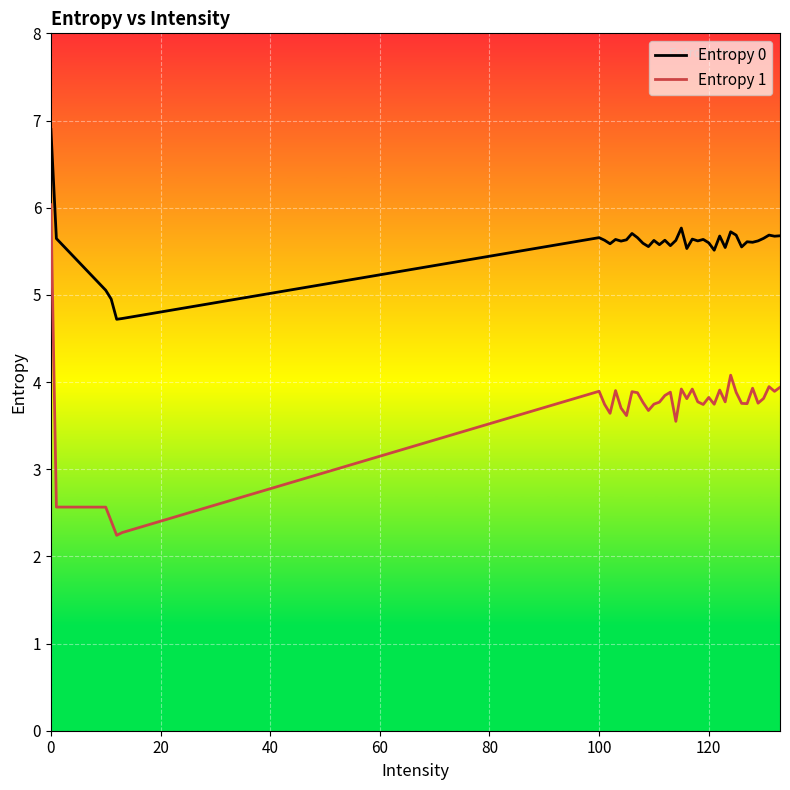

Which series has the widest spread of values?

Entropy 1